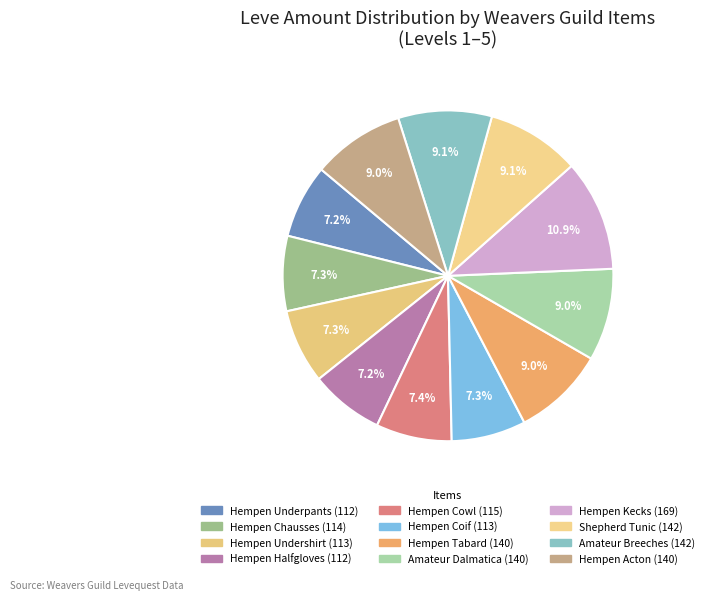

What is the smallest slice in the pie chart?

Hempen Underpants